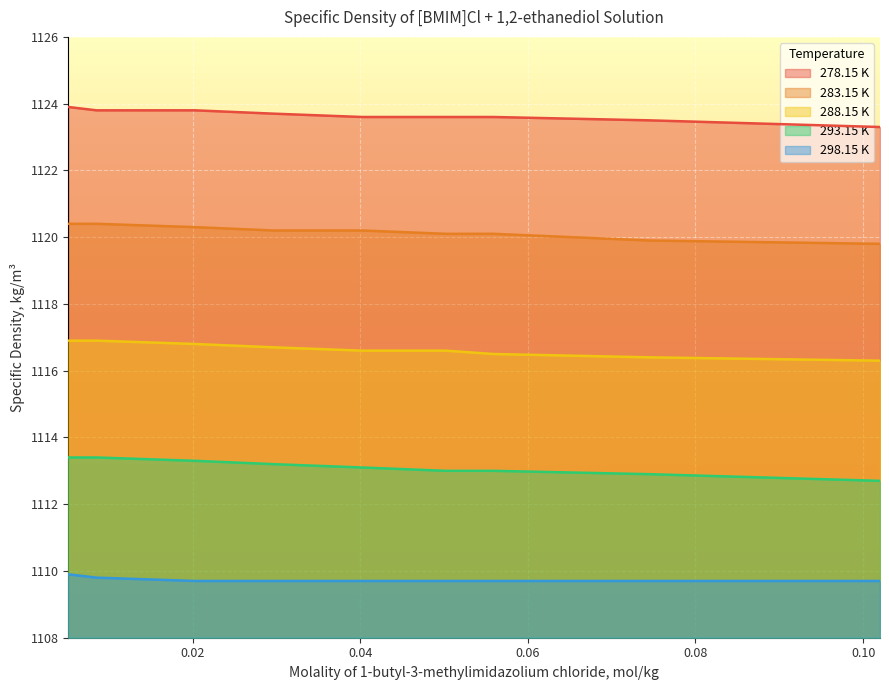

Reading left to right, transcribe all the data shown in this chart.

278.15 K: 1123.9	1123.8	1123.8	1123.7	1123.6	1123.6	1123.6	1123.5	1123.3
283.15 K: 1120.4	1120.4	1120.3	1120.2	1120.2	1120.1	1120.1	1119.9	1119.8
288.15 K: 1116.9	1116.9	1116.8	1116.7	1116.6	1116.6	1116.5	1116.4	1116.3
293.15 K: 1113.4	1113.4	1113.3	1113.2	1113.1	1113.0	1113.0	1112.9	1112.7
298.15 K: 1109.9	1109.8	1109.7	1109.7	1109.7	1109.7	1109.7	1109.7	1109.7